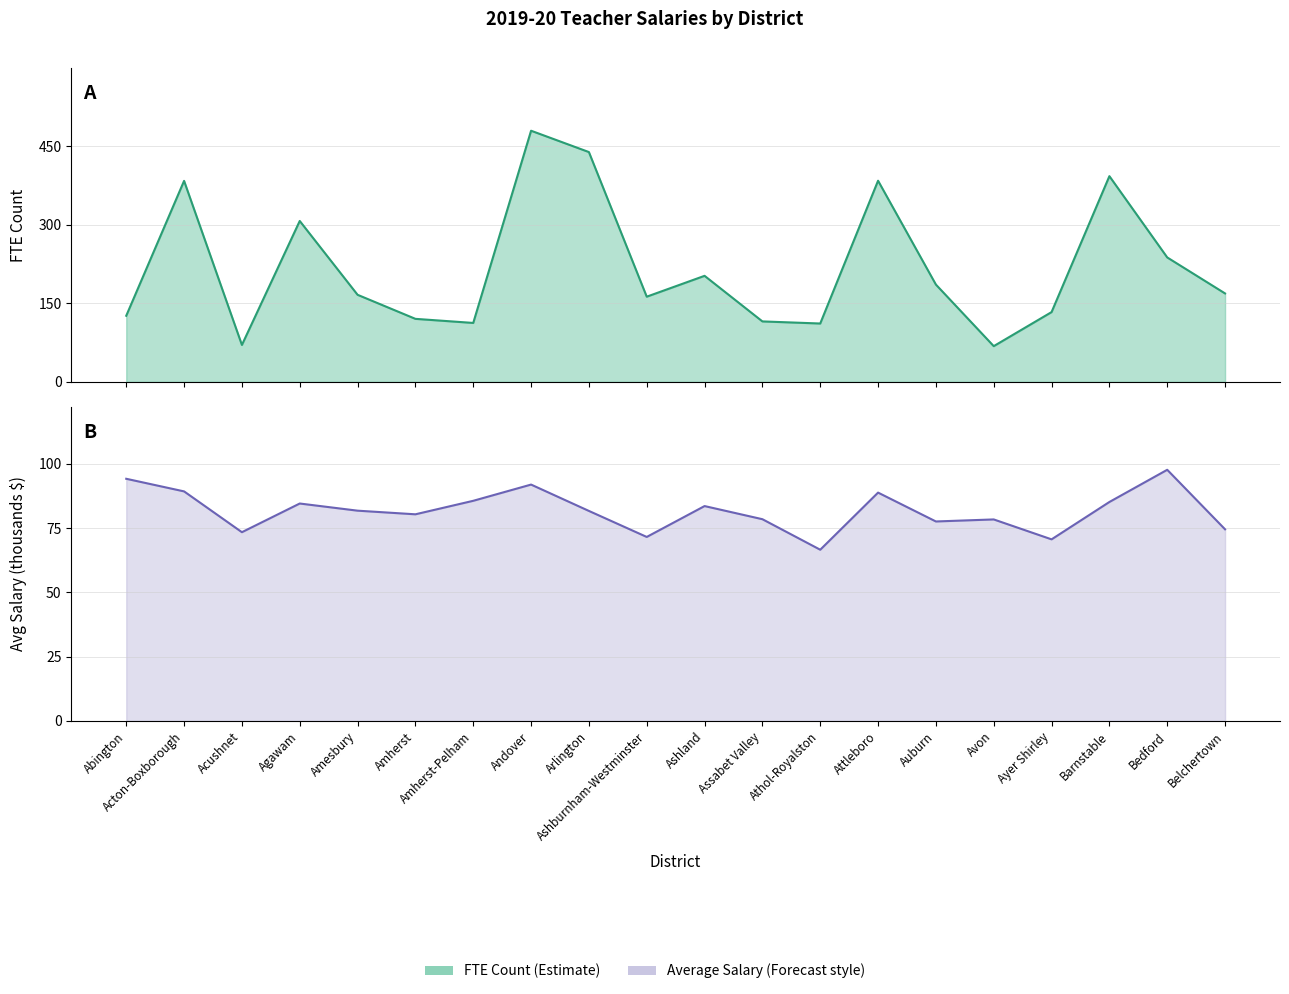

What is the lowest value of the Average Salary (thousands) series?

66.6